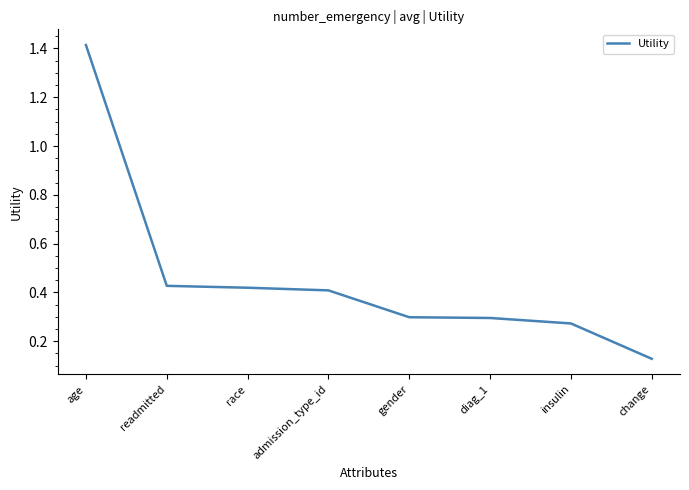

What position from the right is admission_type_id?

5